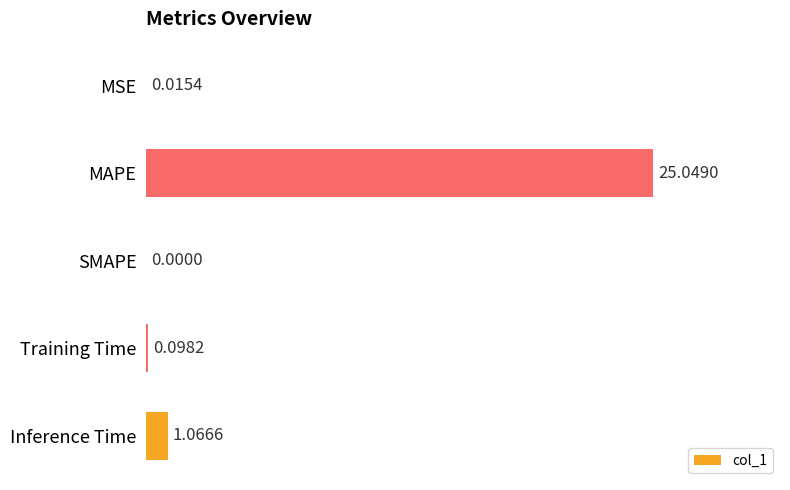

Where is the data nearest to the value 12?

Inference Time